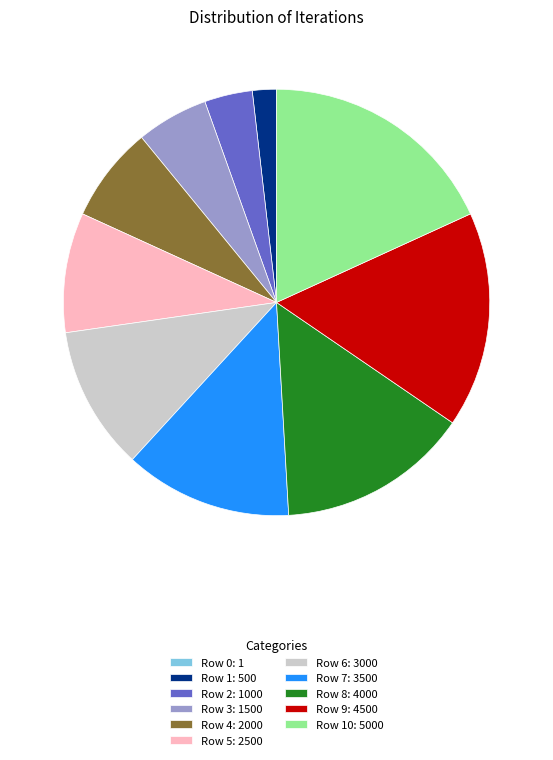

Is there any slice that represents more than half of the pie?

No